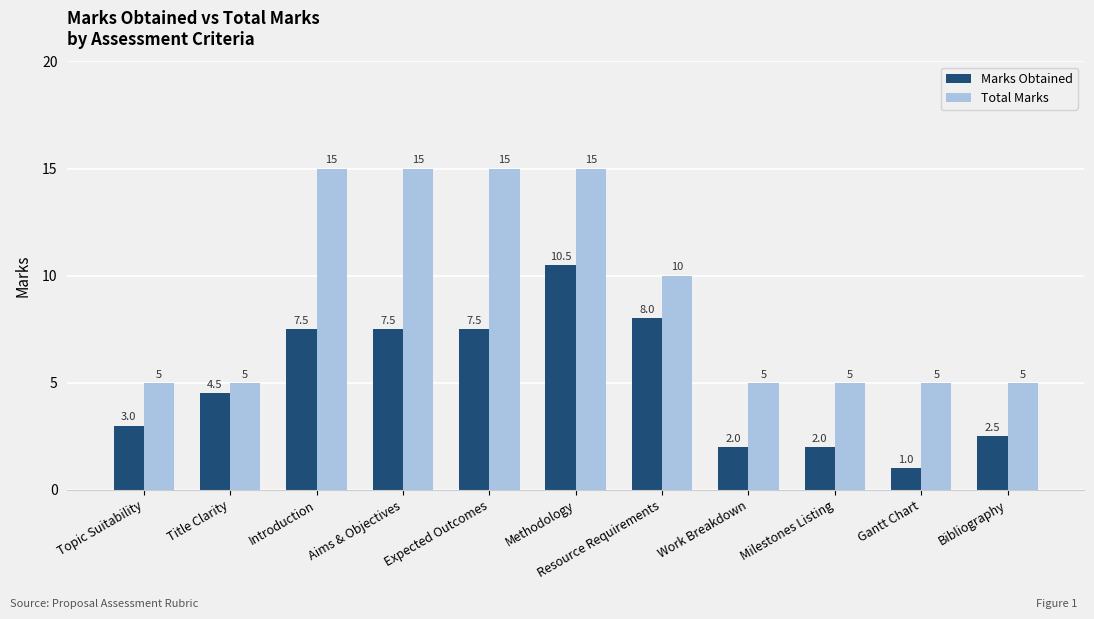

What is the greatest value displayed?

15.0